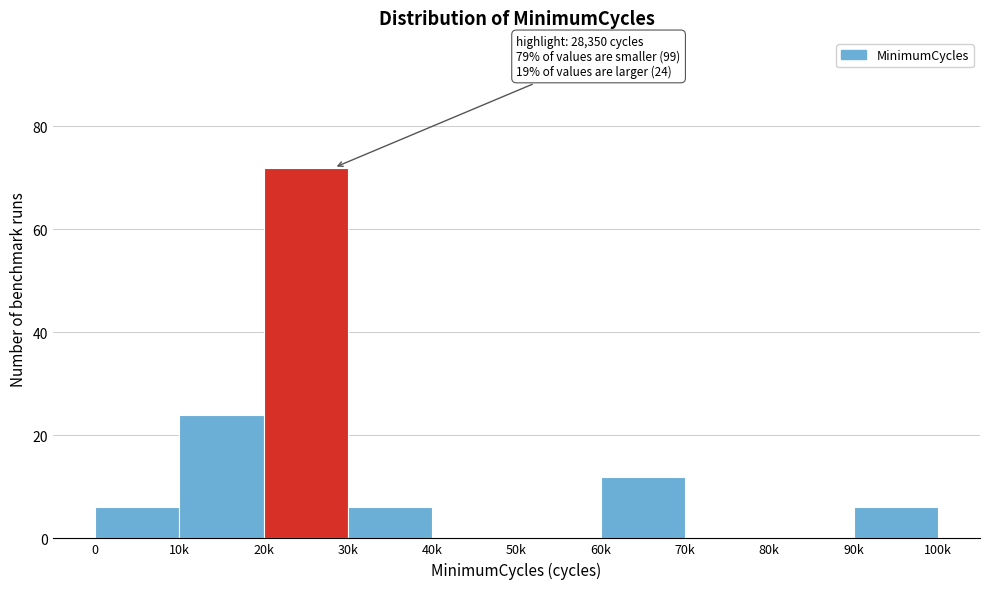

Reading right to left, what are all the values shown in this chart?

90k=6	80k=0	70k=0	60k=12	50k=0	40k=0	30k=6	20k=72	10k=24	0=6